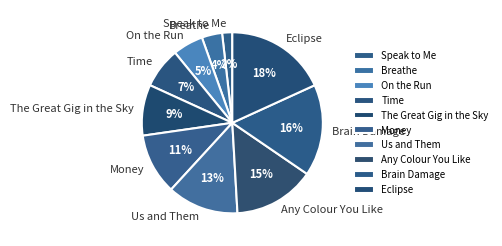

True or false: Money accounts for 11% of the total.

True